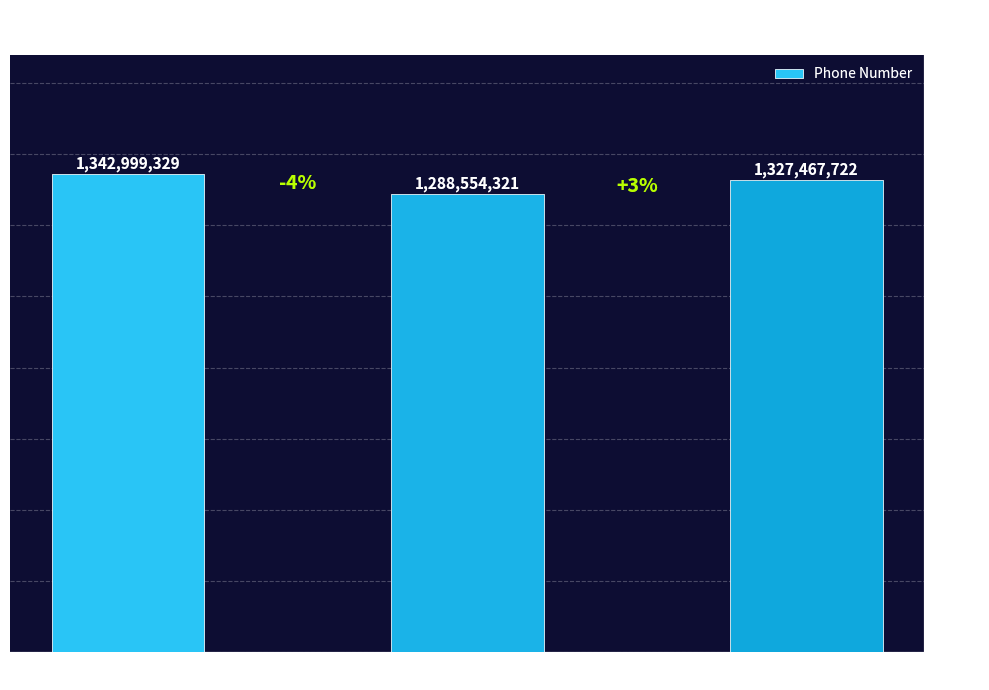

What is the change in value from DOUALA-BONABERI to Ndobo?

-54445008